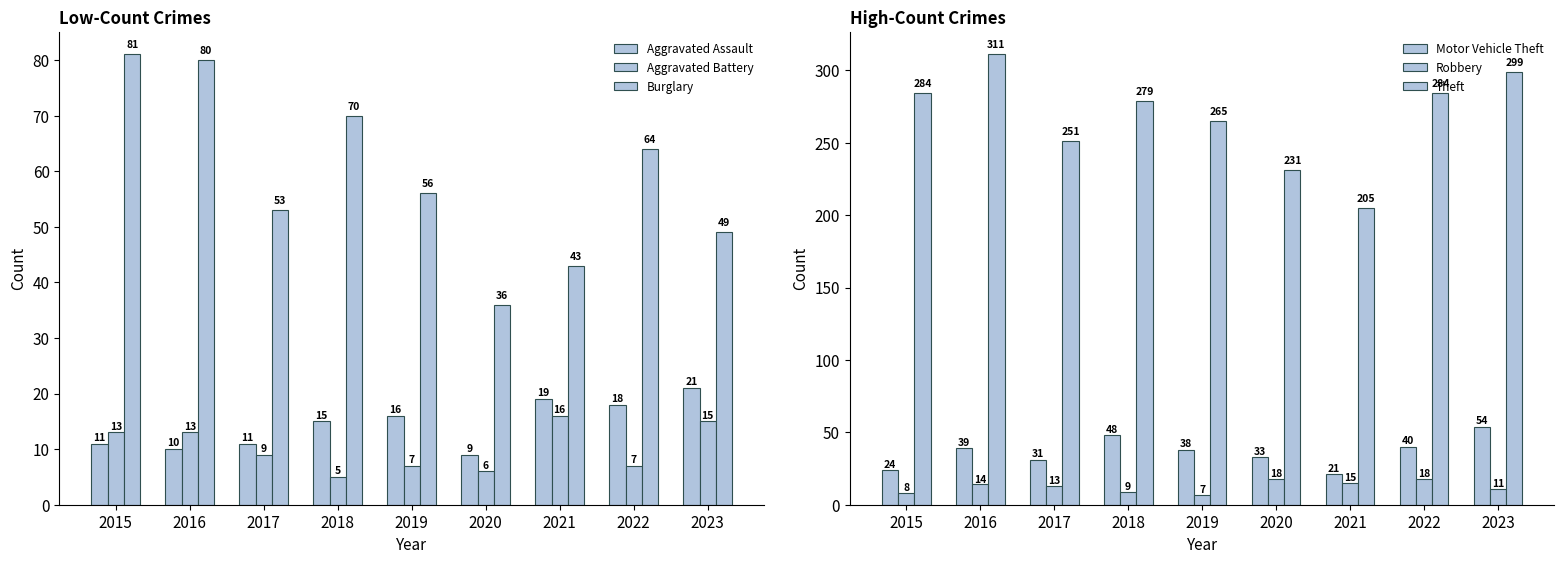

Is the value of Aggravated Assault at 2020 greater than the value of Aggravated Battery at 2019?

Yes